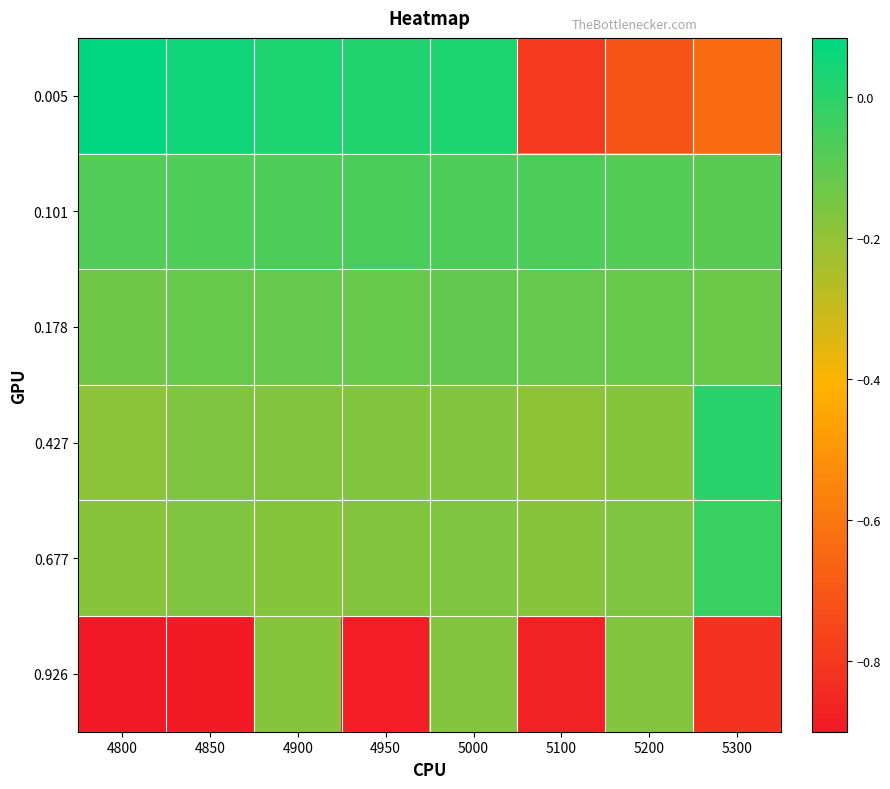

Reading left to right, list all the values displayed in this chart.

0.005: 4800=0.1	4850=0.1	4900=0.0	4950=0.0	5000=0.0	5100=-0.8	5200=-0.7	5300=-0.6
0.101: 4800=-0.1	4850=-0.1	4900=-0.1	4950=-0.1	5000=-0.1	5100=-0.1	5200=-0.1	5300=-0.1
0.178: 4800=-0.1	4850=-0.1	4900=-0.1	4950=-0.1	5000=-0.1	5100=-0.1	5200=-0.1	5300=-0.1
0.427: 4800=-0.2	4850=-0.2	4900=-0.2	4950=-0.2	5000=-0.2	5100=-0.2	5200=-0.2	5300=0.0
0.677: 4800=-0.2	4850=-0.2	4900=-0.2	4950=-0.2	5000=-0.2	5100=-0.2	5200=-0.2	5300=-0.0
0.926: 4800=-0.9	4850=-0.9	4900=-0.2	4950=-0.9	5000=-0.2	5100=-0.9	5200=-0.2	5300=-0.8